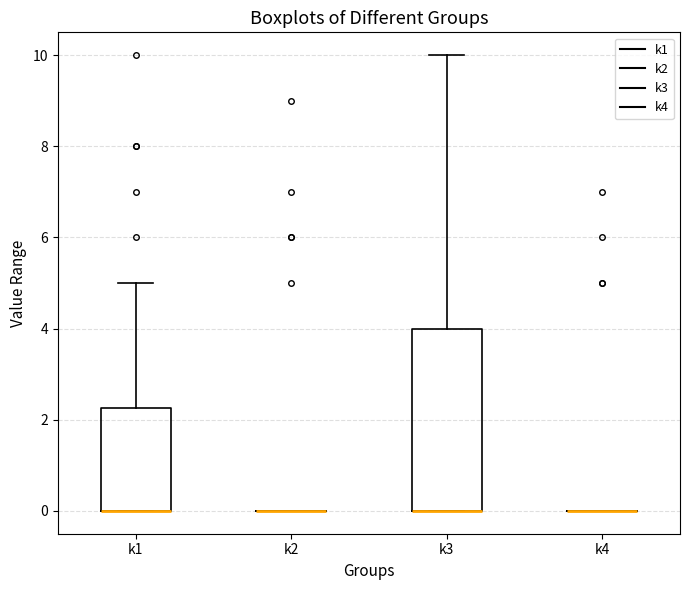

Reading left to right, read every box against the y-axis: the position of its median line, the range the box covers, and the ends of its whiskers. The values are not printed on the chart, so give them approximately, as read against the axis.

k1: median 0.0 (drawn on the box's lower edge), box 0.0 to 2.2, whiskers 0.0 to 5.0
k2: box collapsed to a line at 0.0, whiskers 0.0 to 0.0
k3: median 0.0 (drawn on the box's lower edge), box 0.0 to 4.0, whiskers 0.0 to 10.0
k4: box collapsed to a line at 0.0, whiskers 0.0 to 0.0